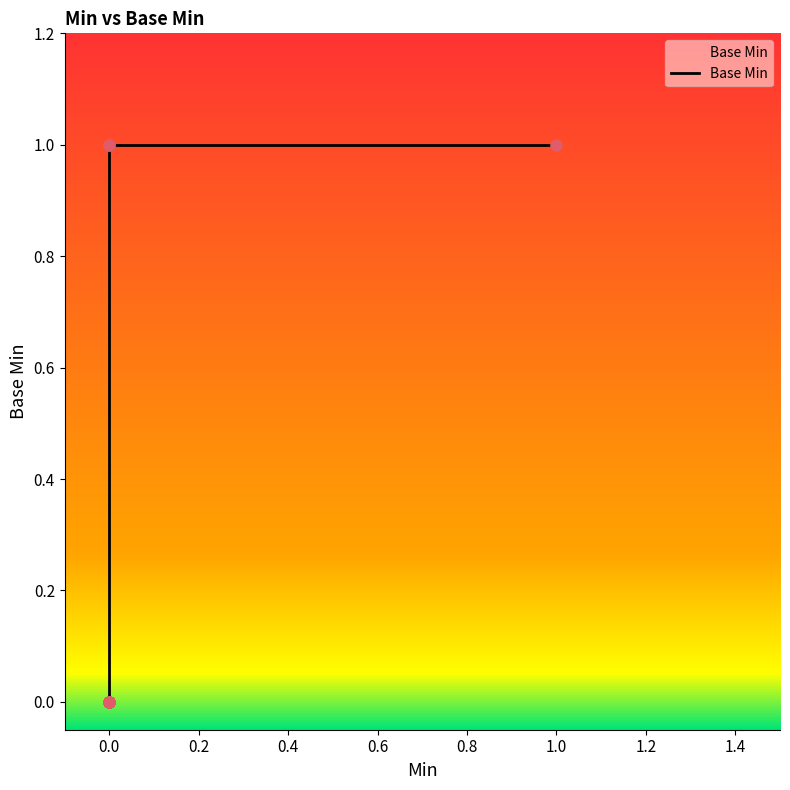

Between 1 and 0, which is larger?

1